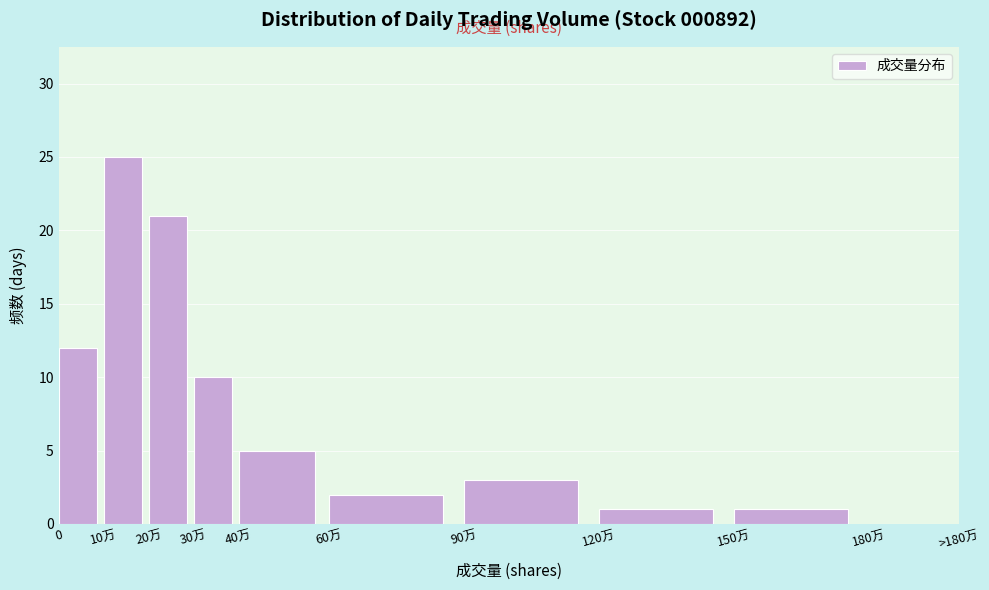

Reading right to left, what are all the values shown in this chart?

180万=0	150万=1	120万=1	90万=3	60万=2	40万=5	30万=10	20万=21	10万=25	0=12